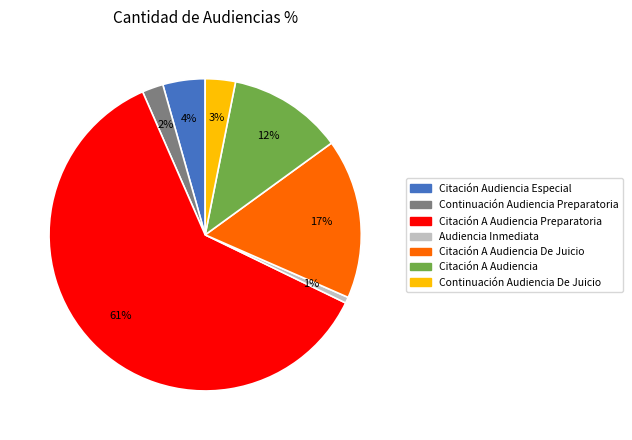

How many segments does this pie chart have?

7